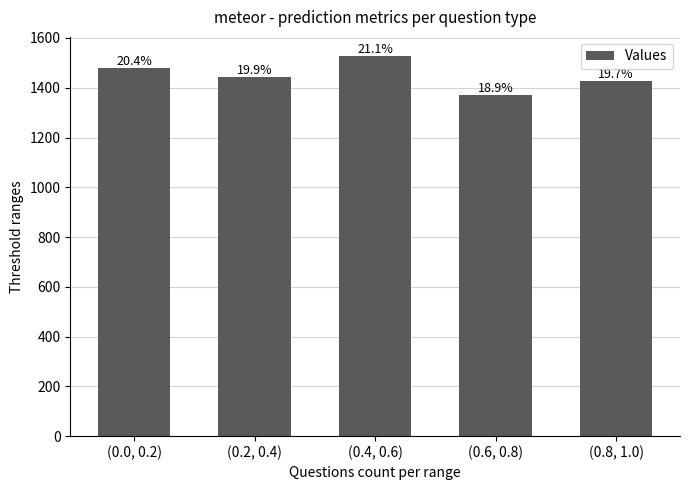

Which label corresponds to the largest value in the chart?

(0.4, 0.6)